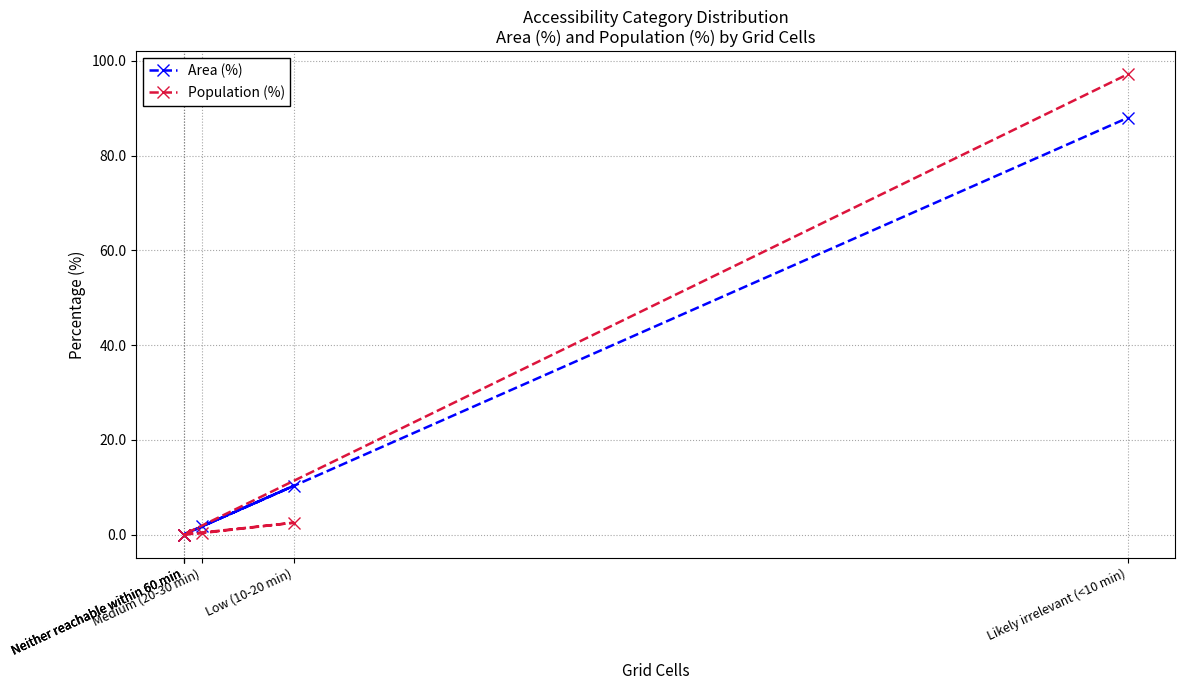

What is the value of the Population (%) point at the 6th from the left?

97.2